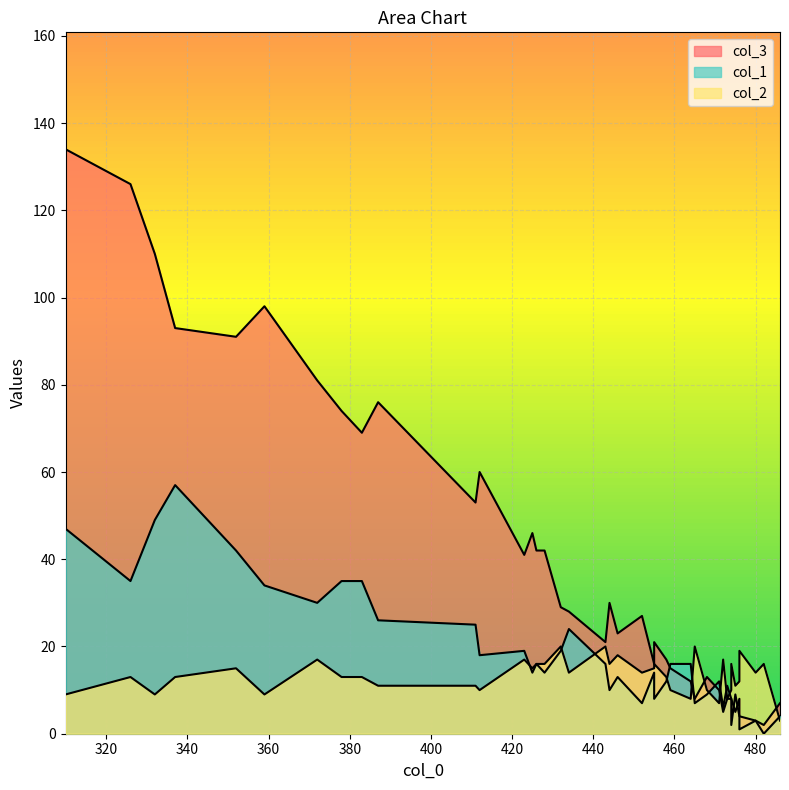

At how many categories does at least one series exceed 51?

12